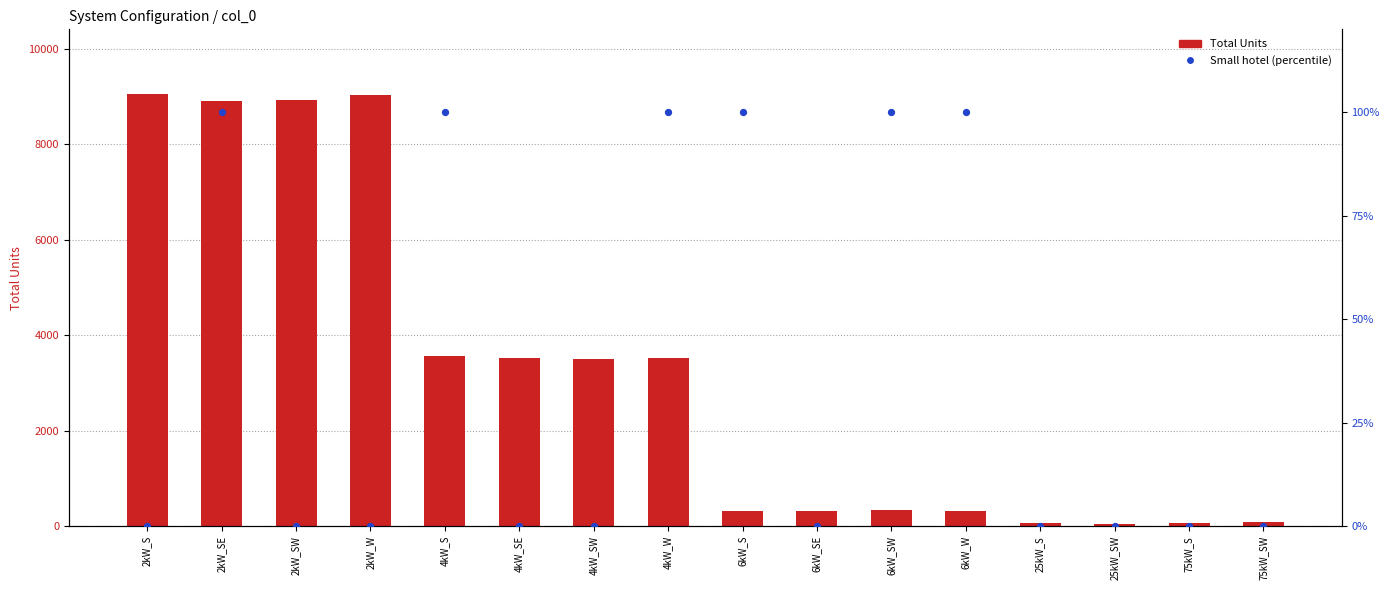

Is the value of Total Units at 75kW_SW greater than the value of Small hotel (percentile) at 25kW_SW?

Yes